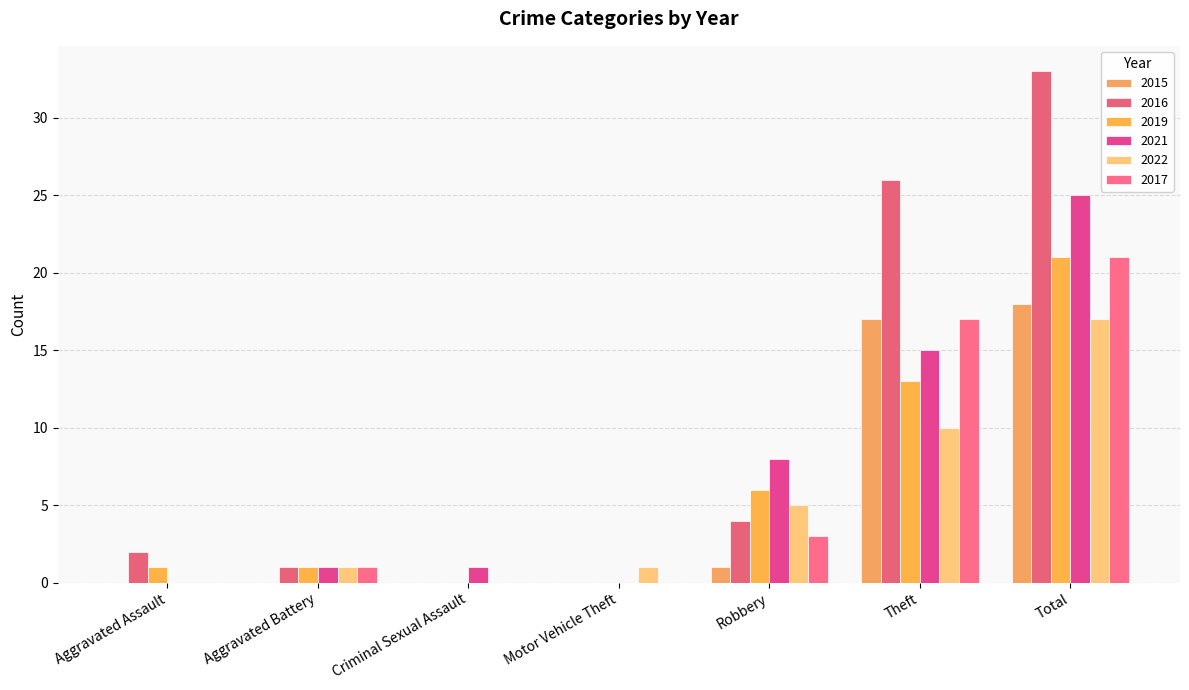

Are the bars horizontal?

No